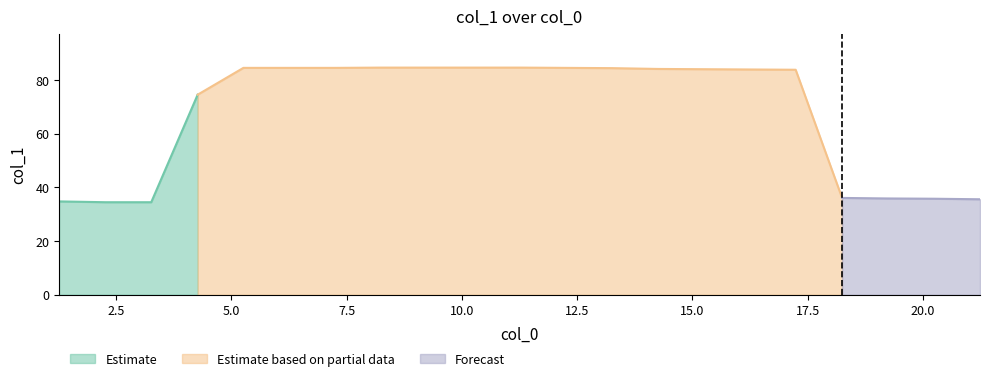

Reading left to right, list all the values displayed in this chart.

1.264=34.8	2.271=34.5	3.263=34.5	4.27=74.6	5.262=84.6	6.269=84.6	7.261=84.6	8.253=84.7	9.26=84.7	10.251=84.7	11.259=84.7	12.251=84.6	13.258=84.5	14.249=84.2	15.241=84.1	16.249=84.0	17.24=83.9	18.247=36.1	19.239=35.9	20.246=35.8	21.238=35.6